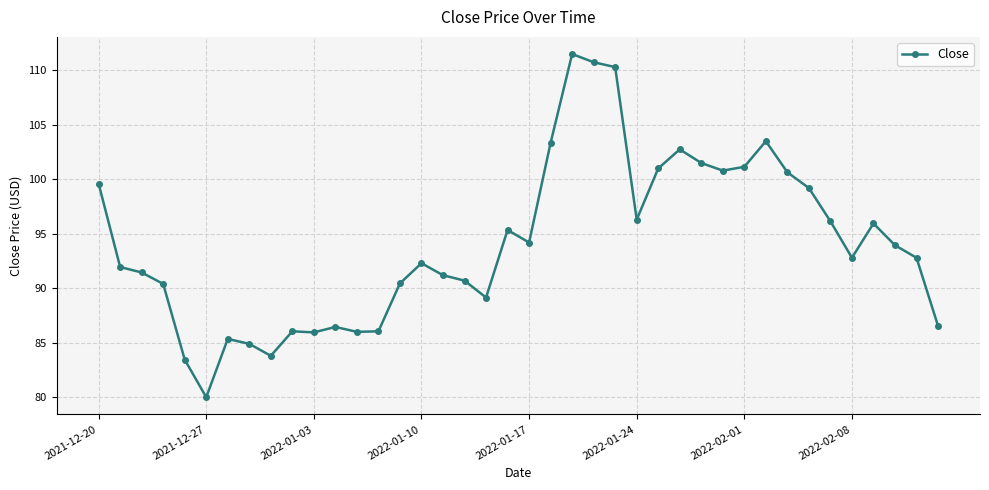

What is the maximum value shown in the chart?

111.5